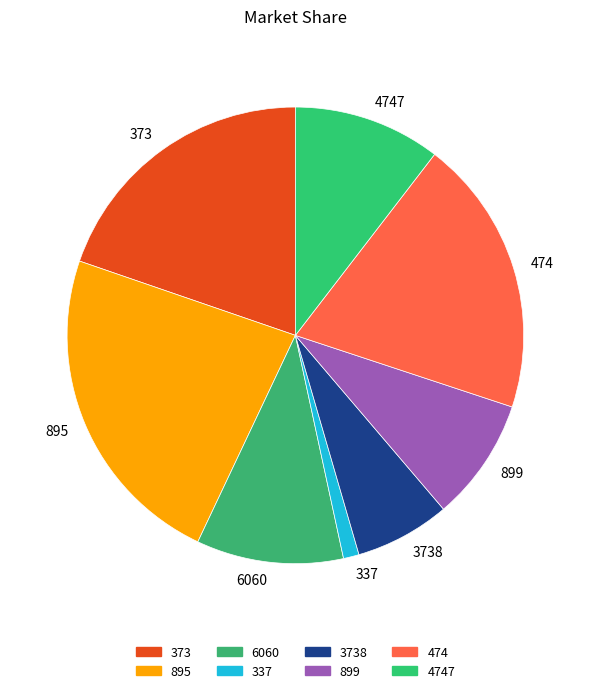

Combined, do 899 and 6060 account for over 50%?

No